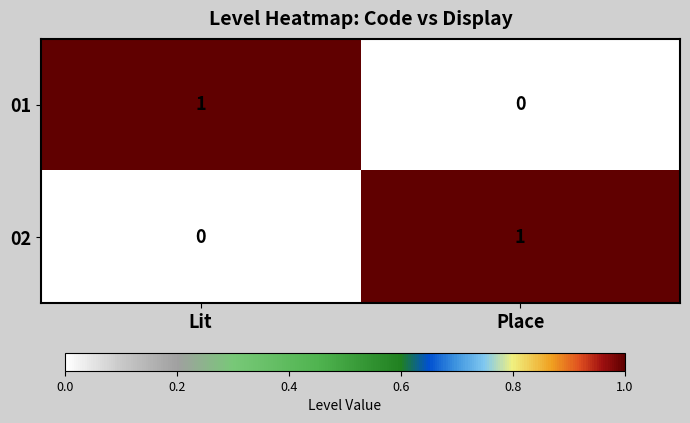

At which label is 01 closest to 0?

Place